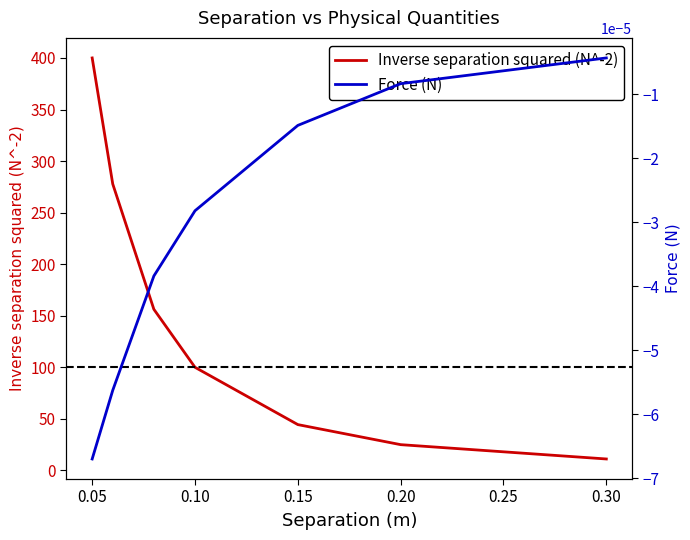

True or false: Inverse separation squared (N^-2) and Force (N) intersect in this chart.

False